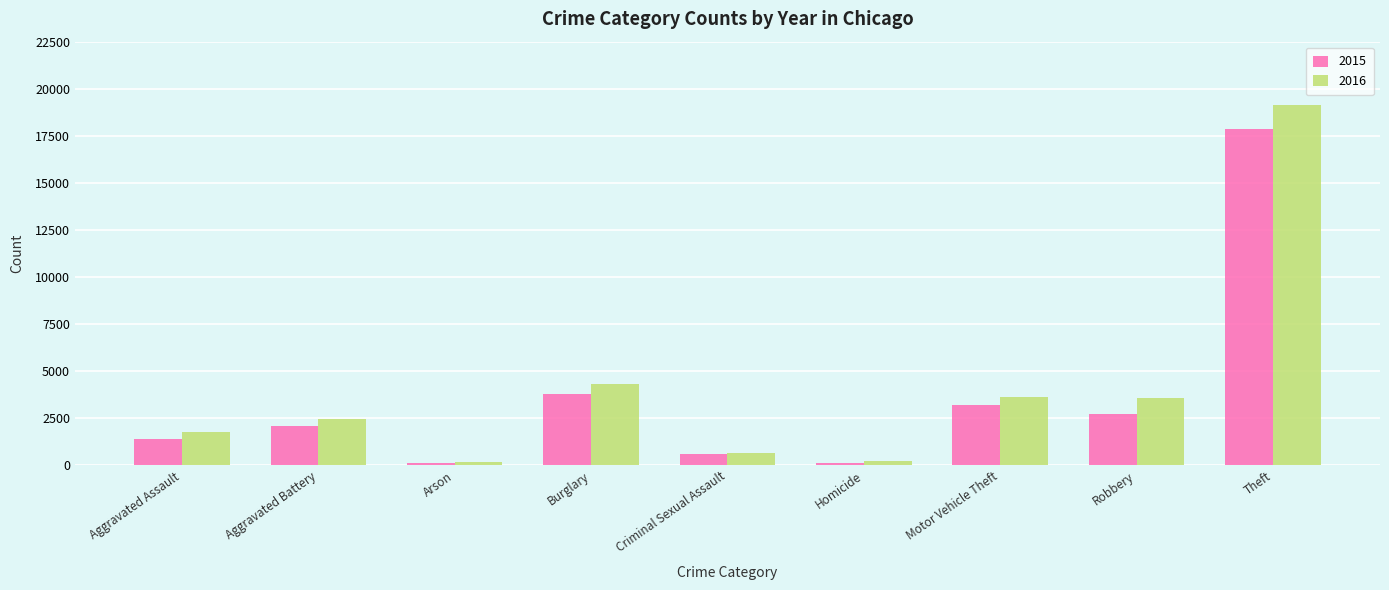

True or false: 2015 has a value of 2745 at Robbery.

True